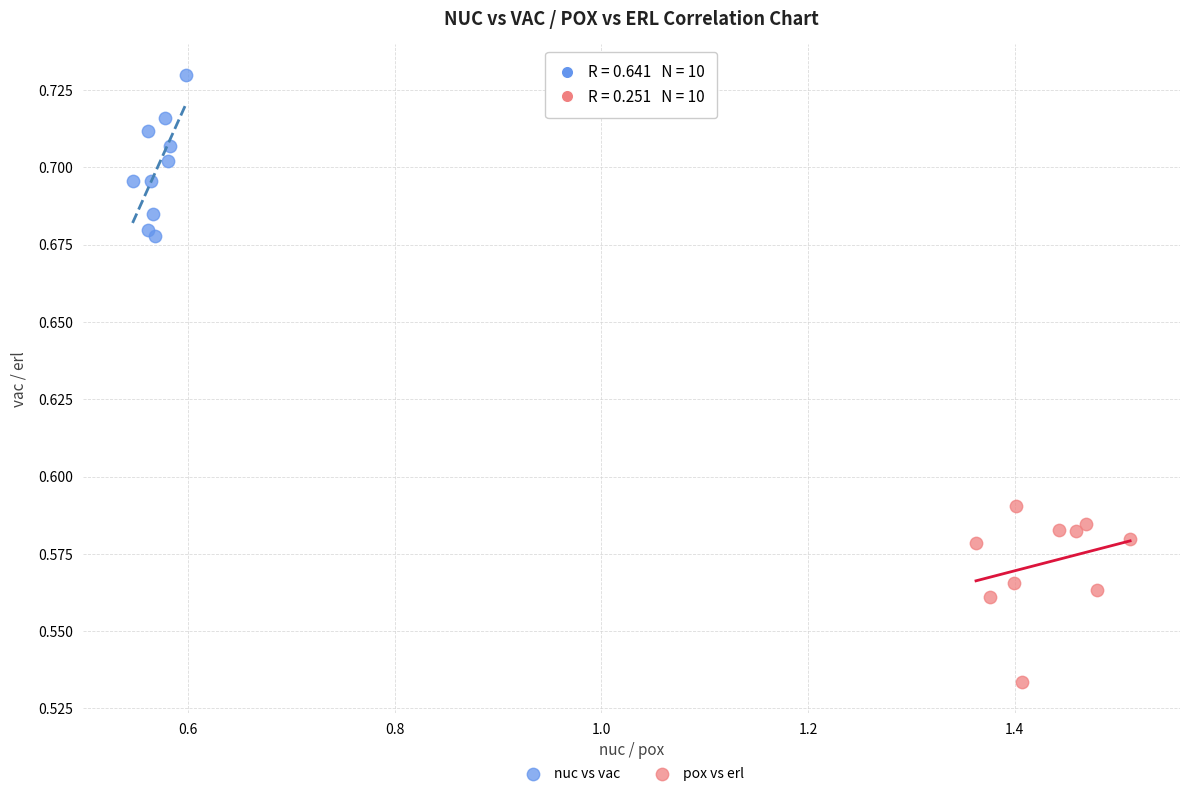

Which series contains the highest Y value?

nuc vs vac